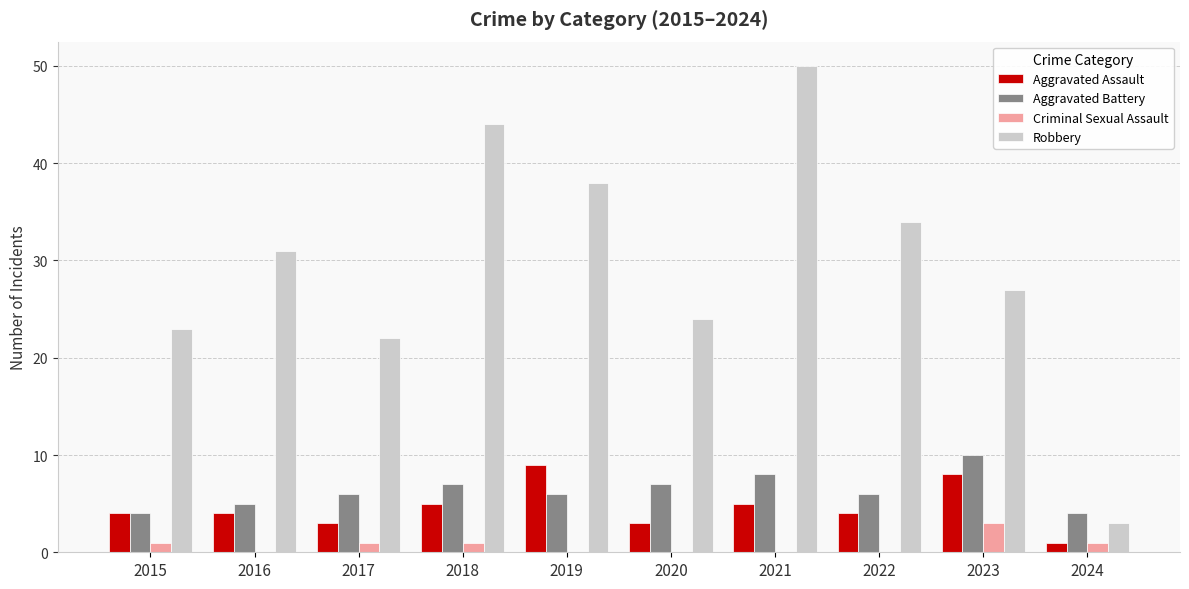

The value of Criminal Sexual Assault at 2019 is 0. True or false?

True